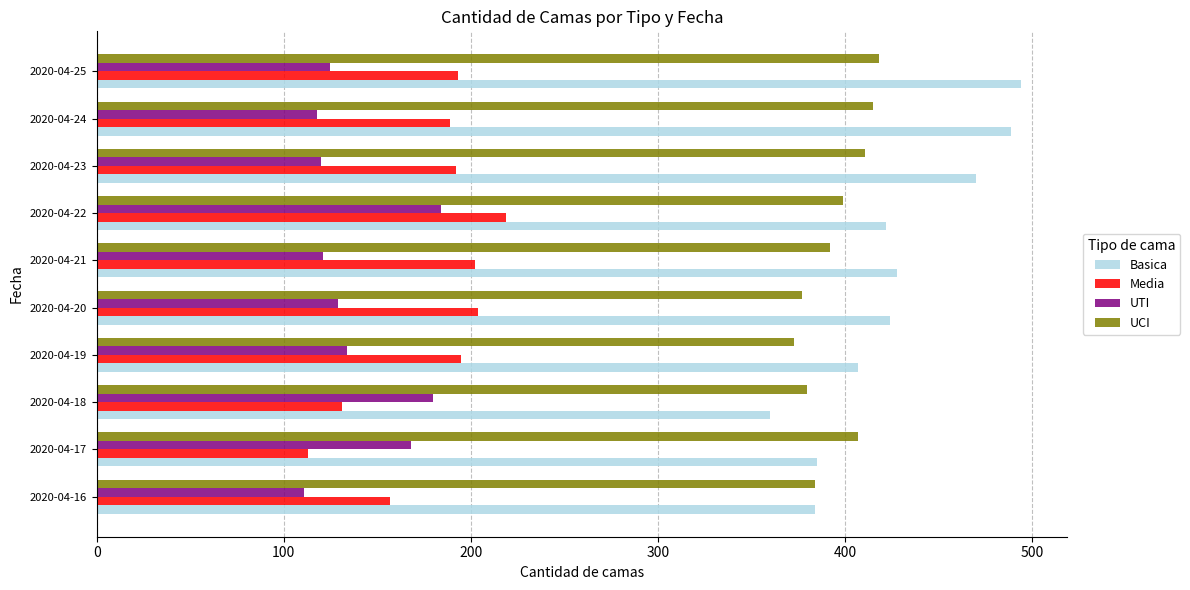

Rank the series at 2020-04-24 from highest to lowest value.

Basica, UCI, Media, UTI